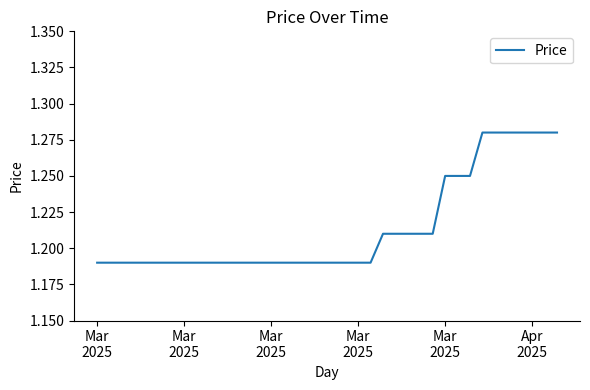

How many lines are shown in the chart?

1